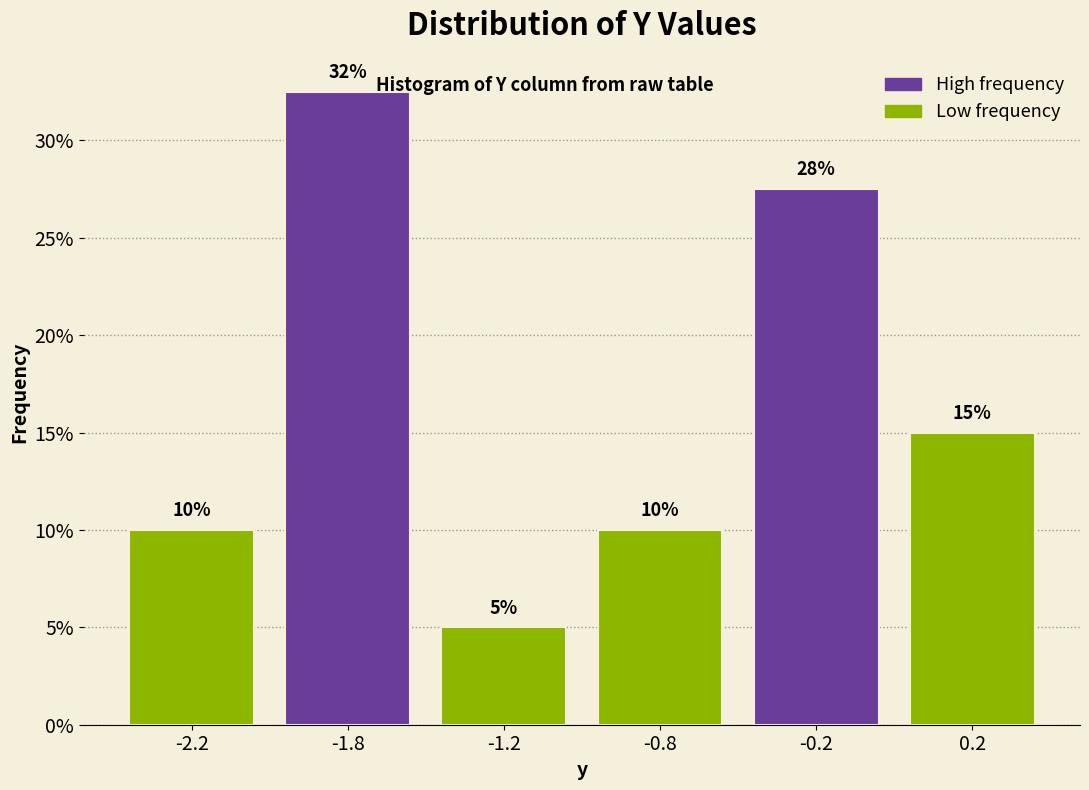

At which category does the chart reach its peak across all series?

-1.8